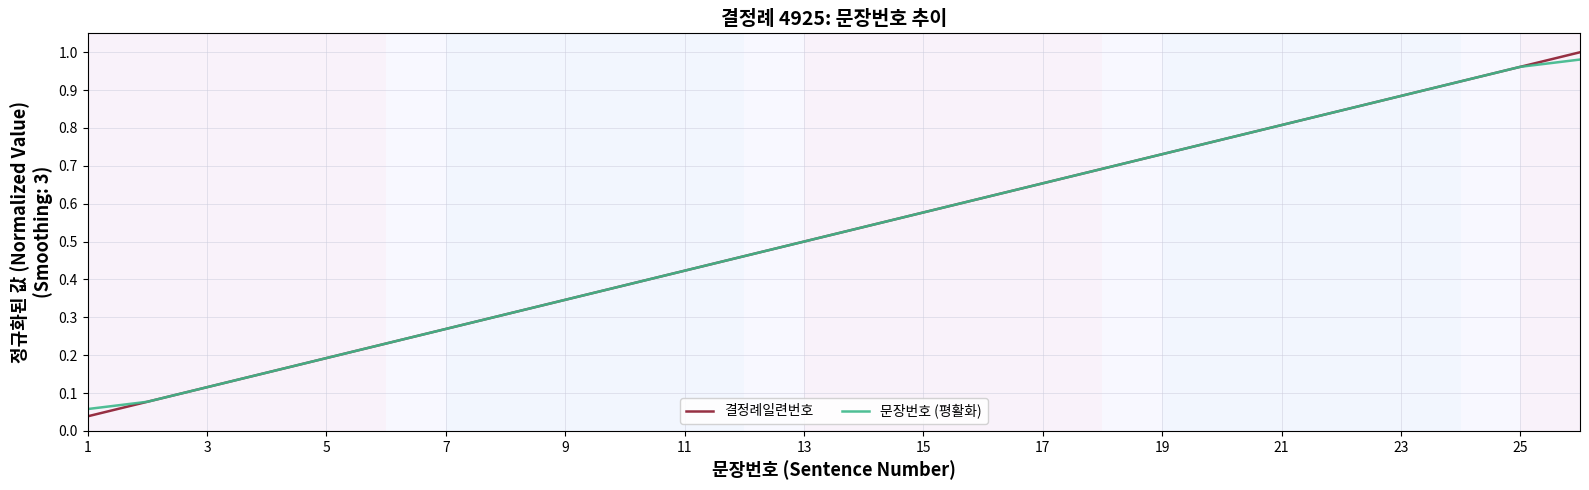

Which series has the widest spread of values?

결정례일련번호